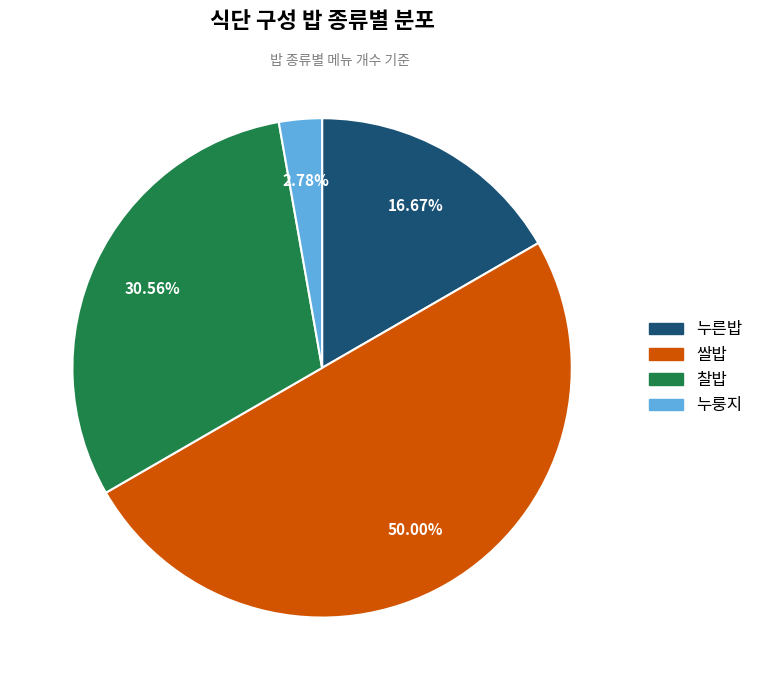

Which has a higher value, 누룽지 or 쌀밥?

쌀밥